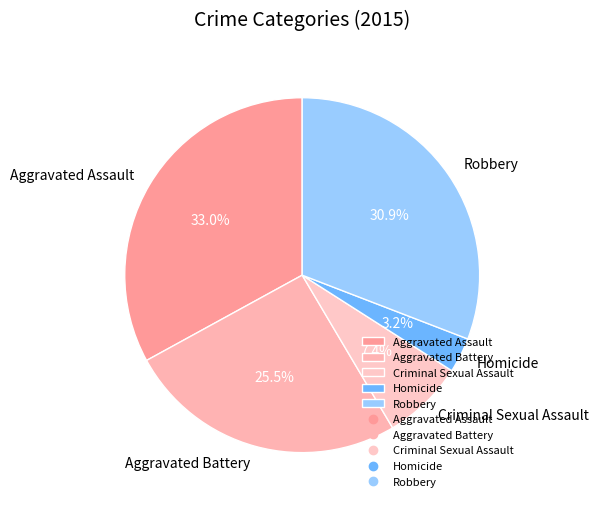

Which slice is the largest?

Aggravated Assault